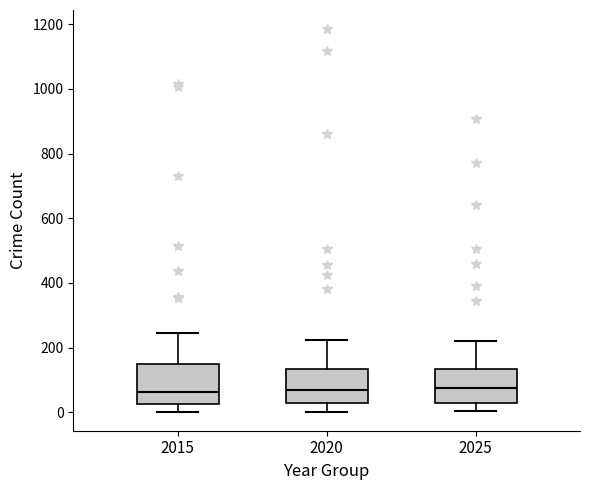

Reading left to right, read every box against the y-axis: the position of its median line, the range the box covers, and the ends of its whiskers. The values are not printed on the chart, so give them approximately, as read against the axis.

2015: median 60, box 20 to 140, whiskers 0 to 240
2020: median 60, box 20 to 140, whiskers 0 to 220
2025: median 80, box 20 to 140, whiskers 0 to 220